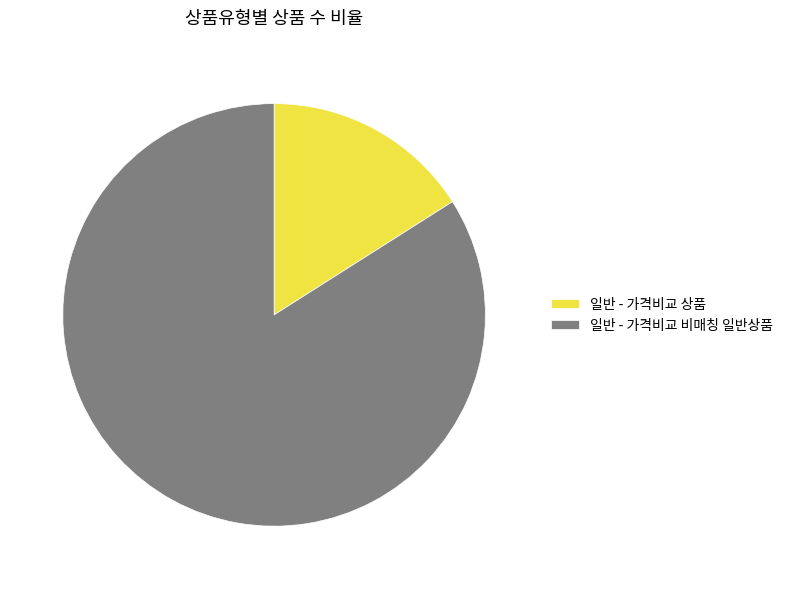

Do 일반 - 가격비교 비매칭 일반상품 and 일반 - 가격비교 상품 together represent more than half of the pie?

Yes